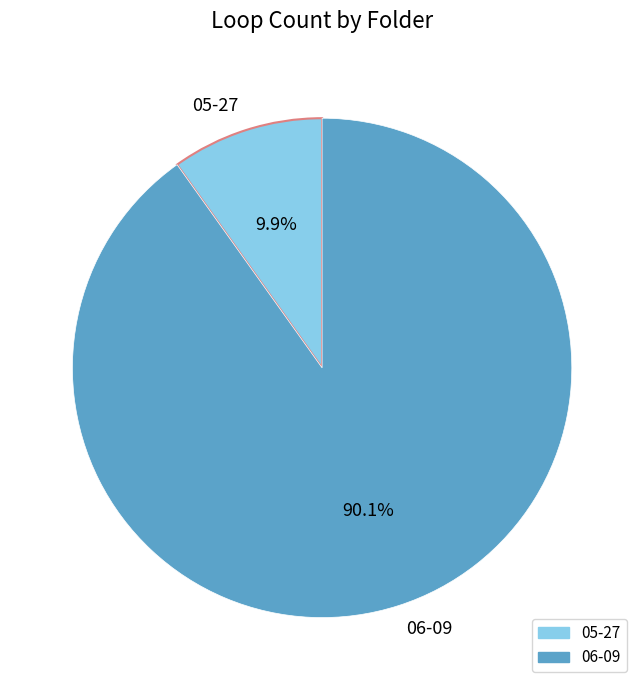

Does 06-09 account for over 50% of the chart?

Yes